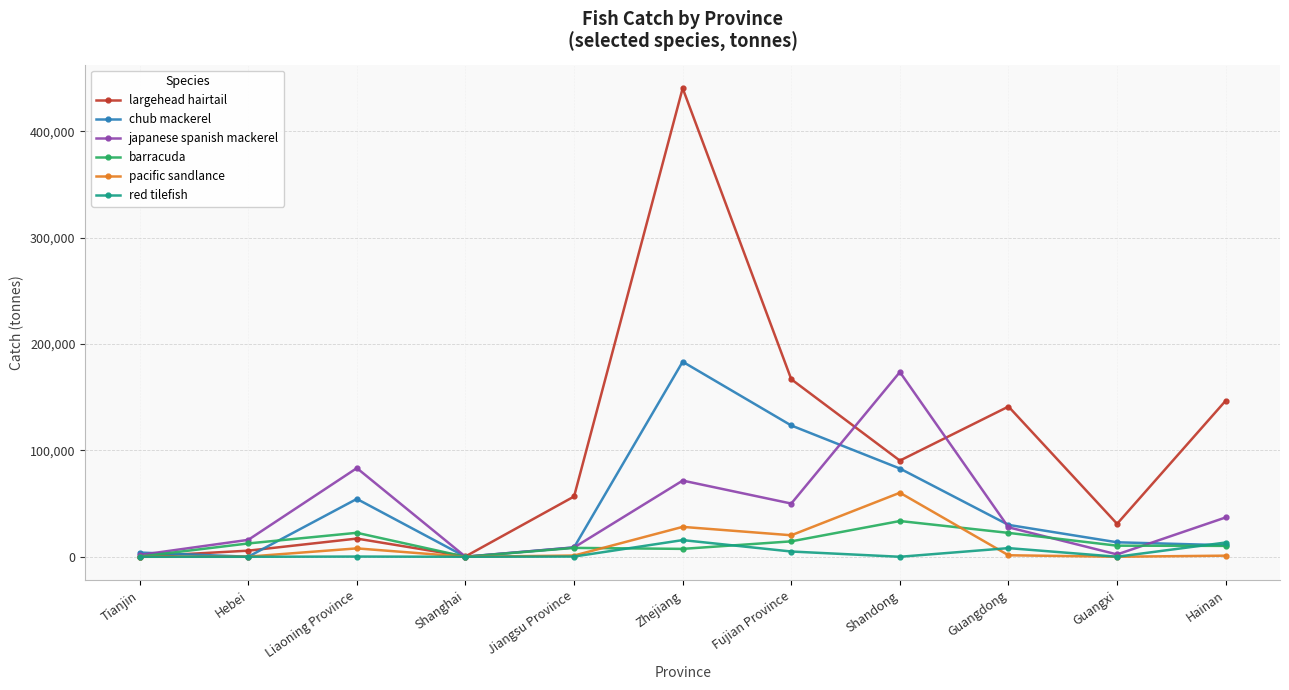

What is the label of the 4th point from the left?

Shanghai